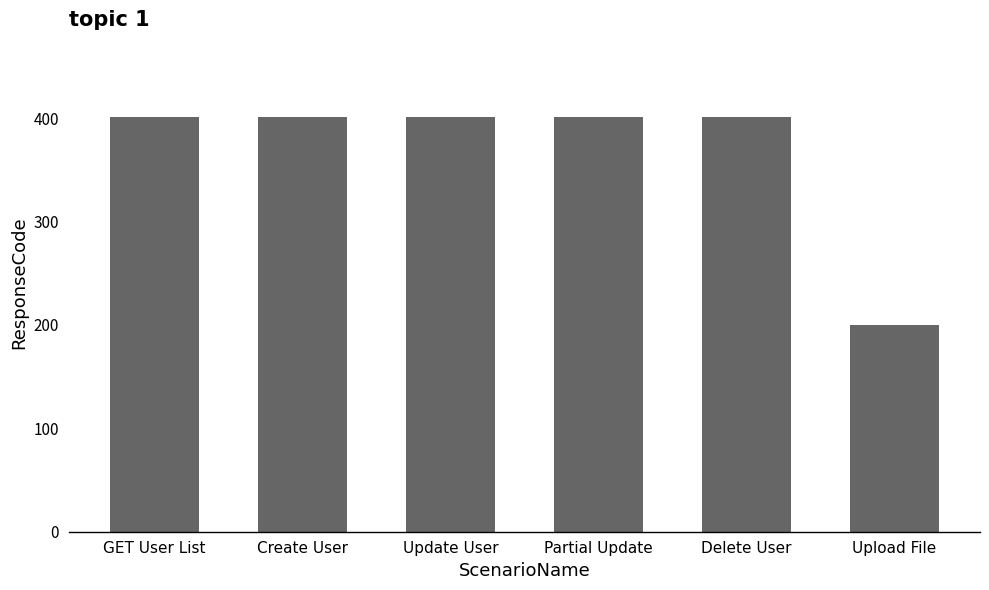

What is the label of the 3rd bar from the left?

Update User